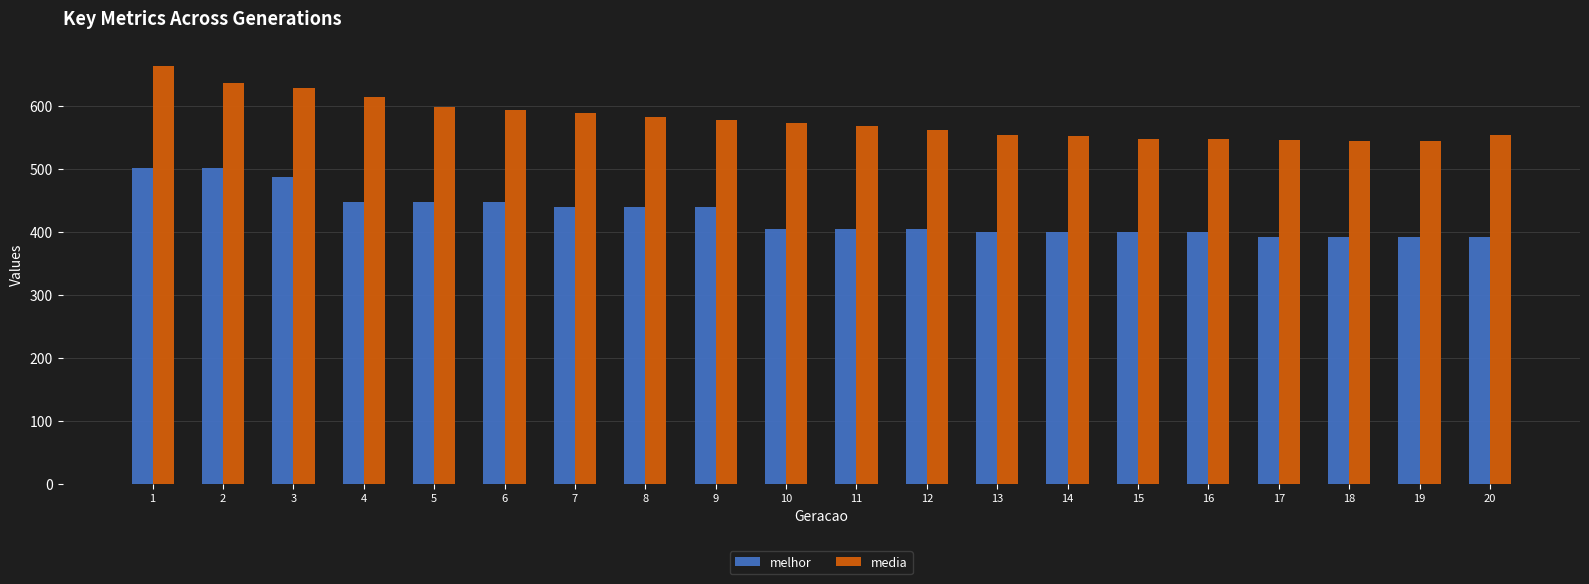

What is the difference between the maximum and minimum values in the melhor series?

109.0